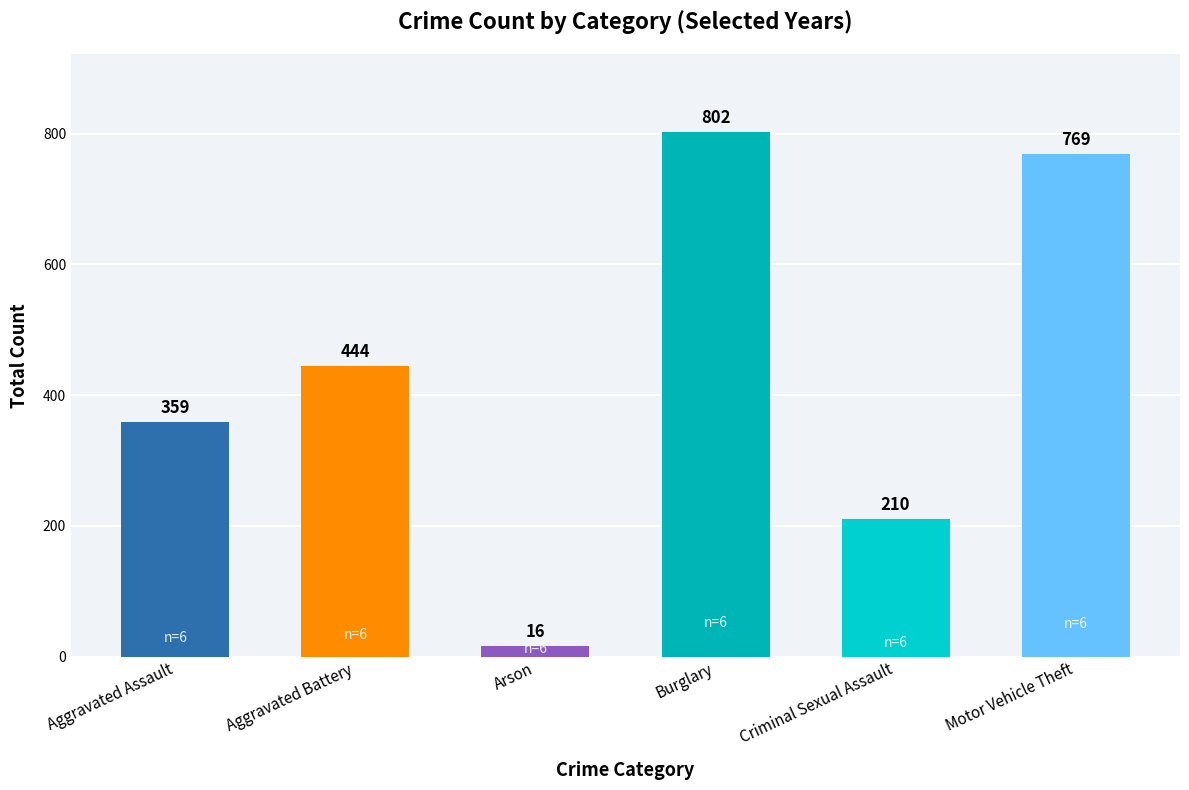

List the labels in order of value, smallest first.

Arson, Criminal Sexual Assault, Aggravated Assault, Aggravated Battery, Motor Vehicle Theft, Burglary